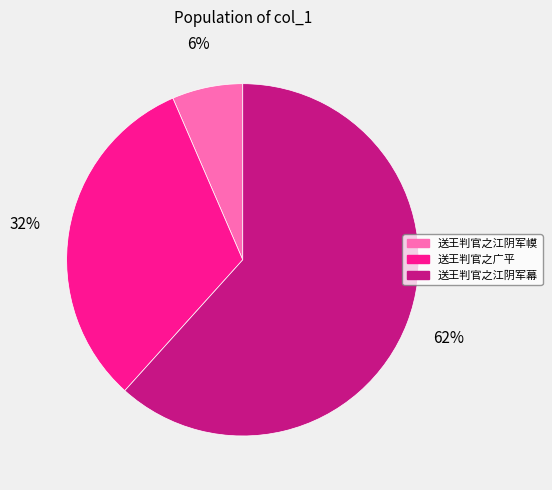

Which slice is the largest?

送王判官之江阴军幕